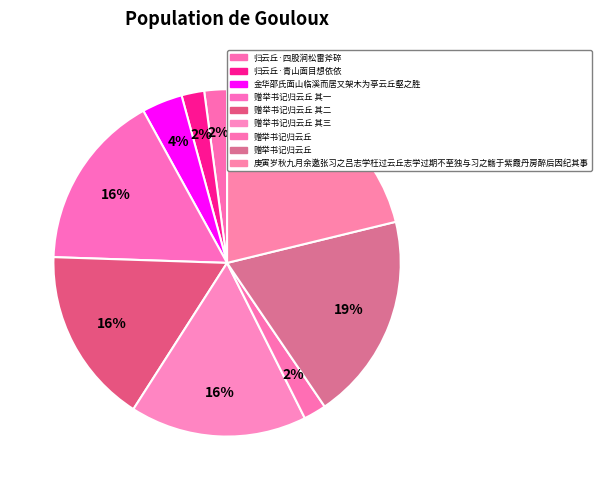

How many slices are in this pie chart?

9